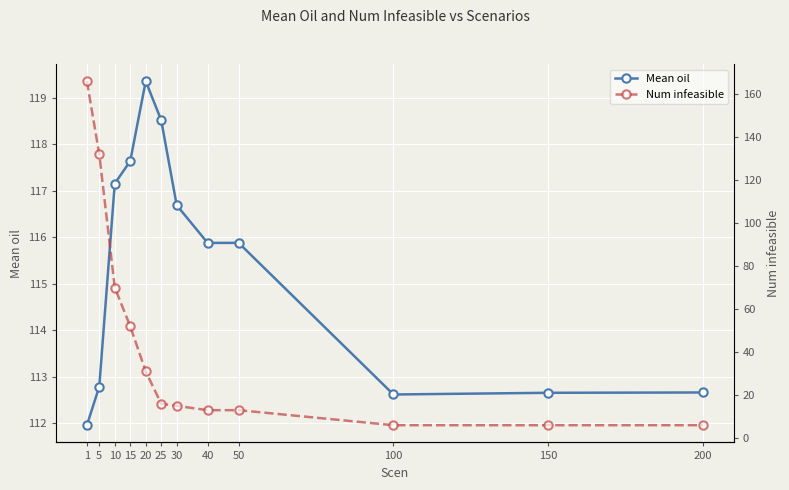

Reading left to right, transcribe all the data shown in this chart.

Mean oil: 1=112.0	5=112.8	10=117.2	15=117.6	20=119.4	25=118.5	30=116.7	40=115.9	50=115.9	100=112.6	150=112.7	200=112.7
Num infeasible: 1=166.0	5=132.0	10=70.0	15=52.0	20=31.0	25=16.0	30=15.0	40=13.0	50=13.0	100=6.0	150=6.0	200=6.0